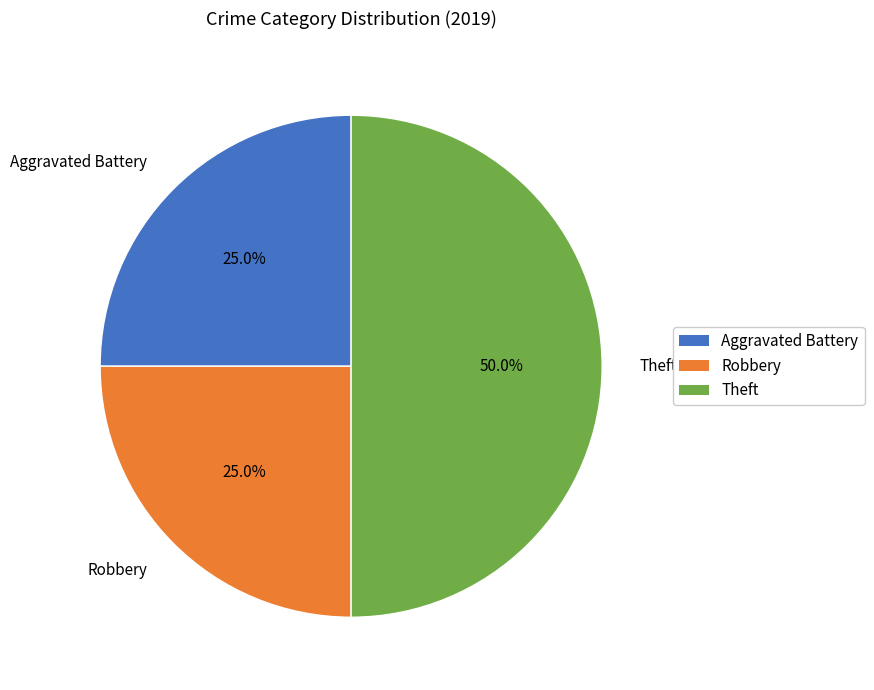

What percentage do Aggravated Battery and Robbery together represent?

50.0%